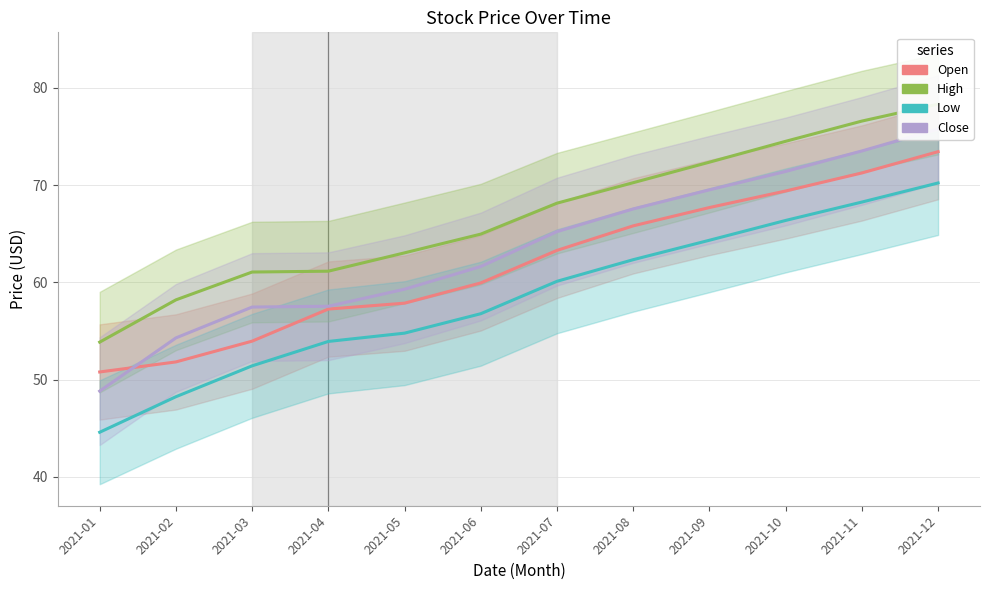

What are all the series names shown in the legend?

Open, High, Low, Close